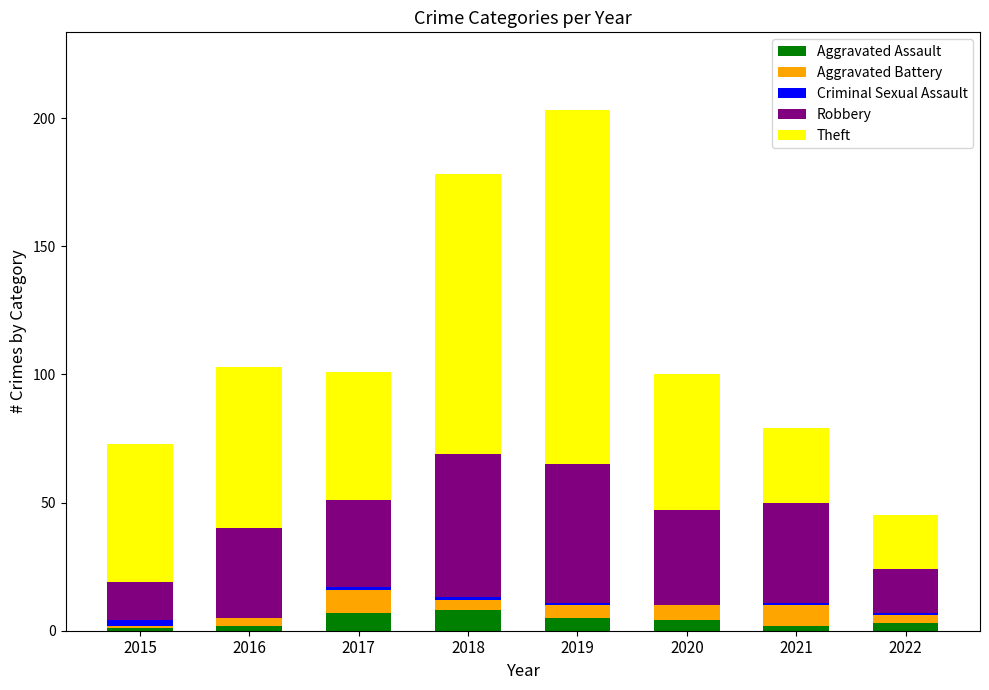

How many series are shown in this chart?

5